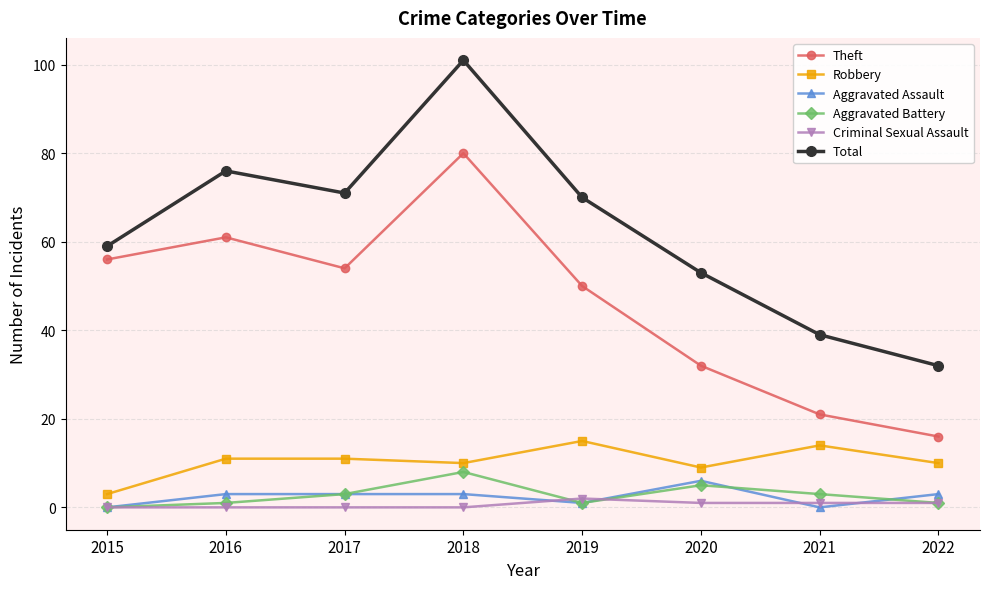

How many values in the Criminal Sexual Assault series are below 1?

4